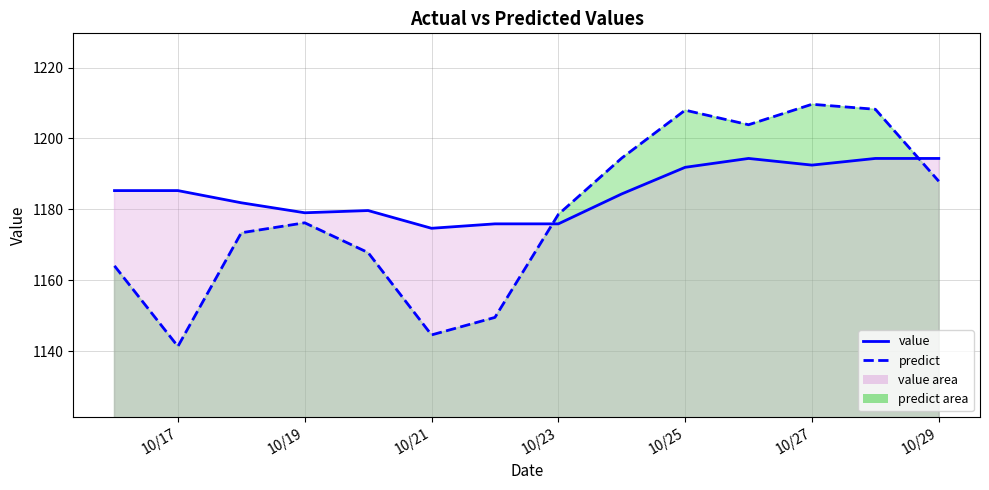

Does the chart display data point markers on the line(s)?

No